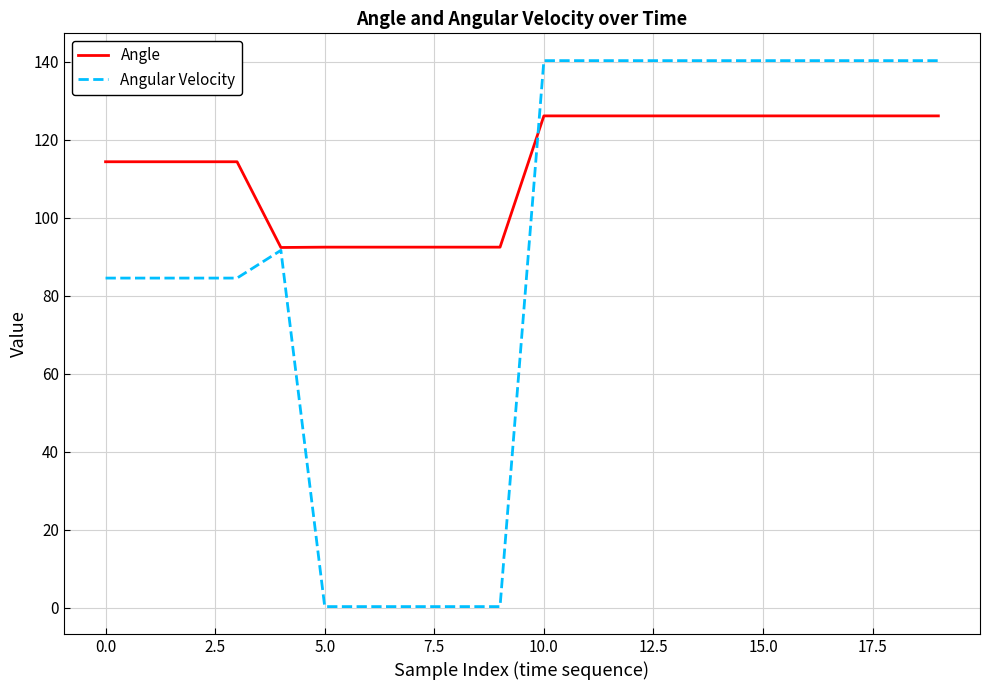

What is the highest value of the Angle series?

126.1